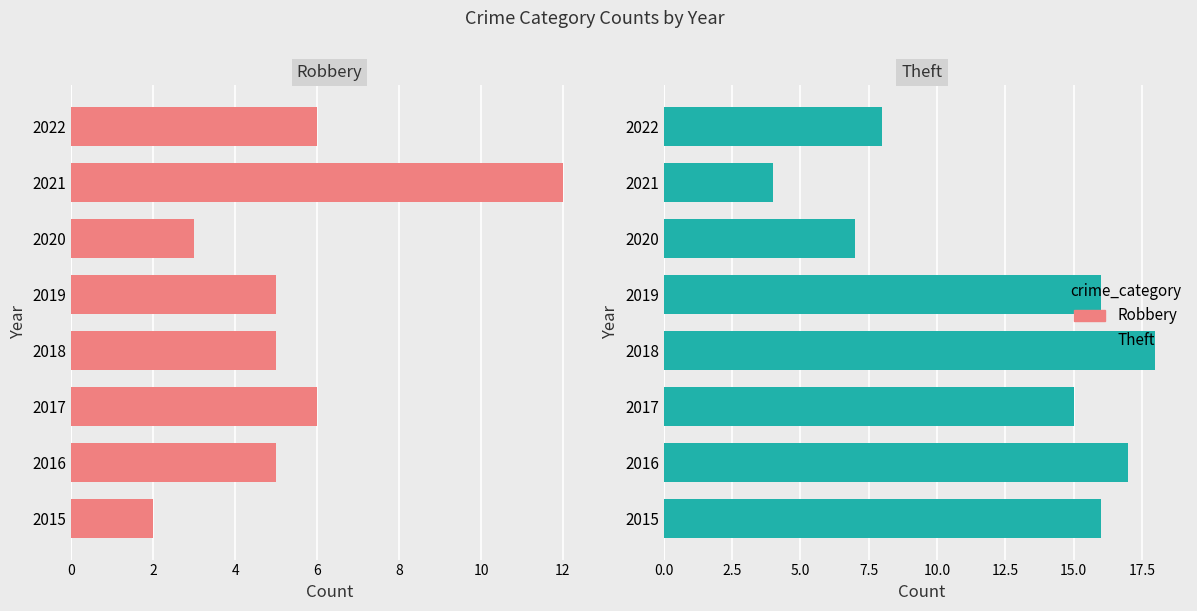

The Theft series shows 30 at 2016. True or false?

False